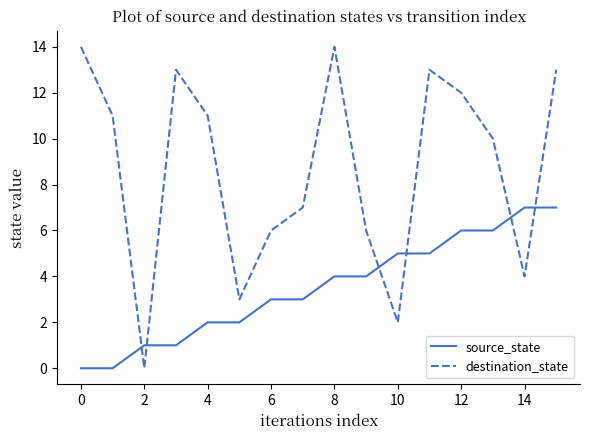

List the series in order of their overall mean, lowest first.

source_state, destination_state